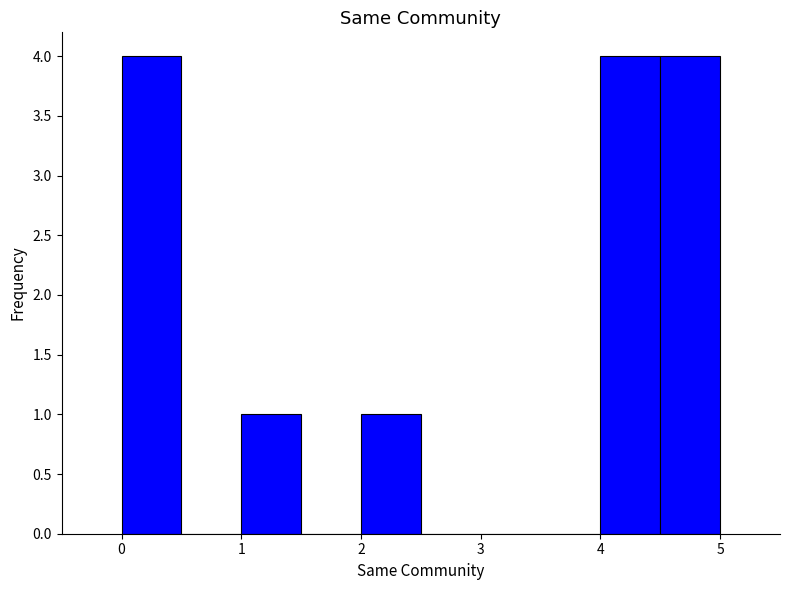

Reading left to right, transcribe this chart: for each bar, give the range it covers on the x-axis and its height. The values are not printed on the chart, so give them approximately, as read against the axis.

0.0 to 0.5: 4
0.5 to 1.0: 0
1.0 to 1.5: 1
1.5 to 2.0: 0
2.0 to 2.5: 1
2.5 to 3.0: 0
3.0 to 3.5: 0
3.5 to 4.0: 0
4.0 to 4.5: 4
4.5 to 5.0: 4